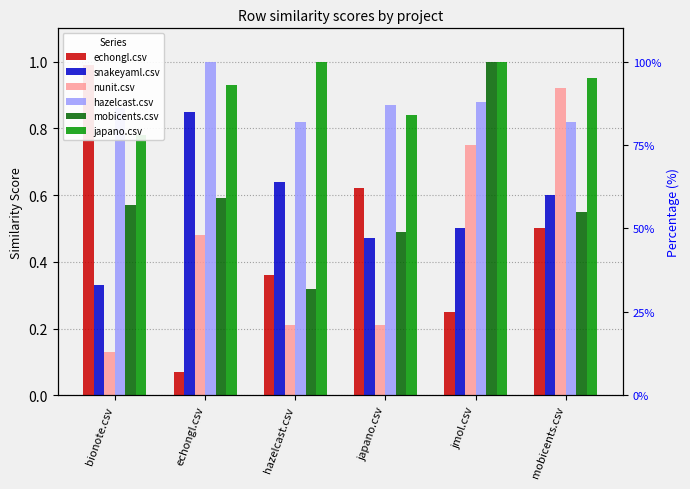

At hazelcast.csv, list the series in order from largest to smallest.

japano.csv, hazelcast.csv, snakeyaml.csv, echongl.csv, mobicents.csv, nunit.csv